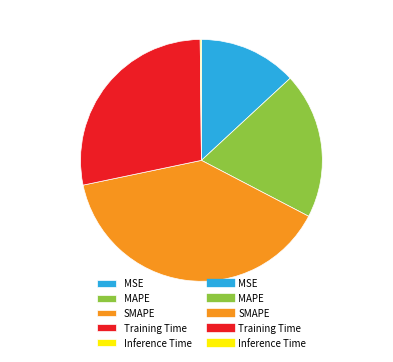

What percentage is NOT represented by SMAPE?

60.9%